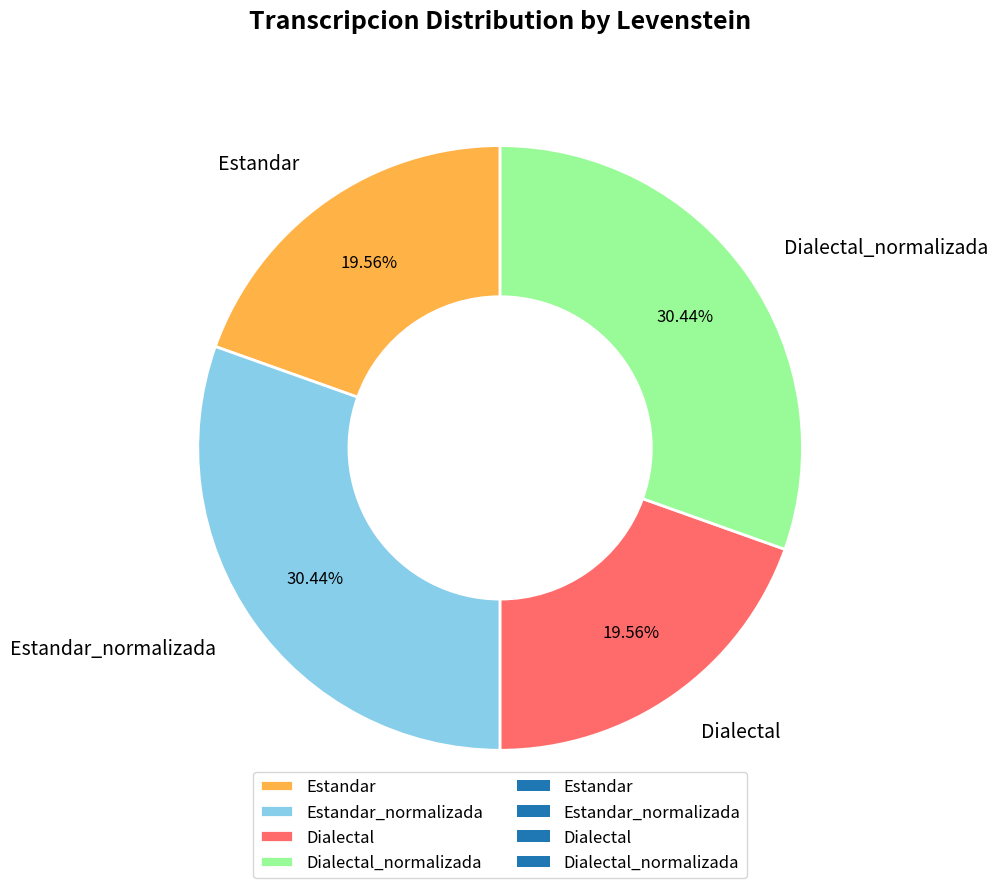

How many slices are in this pie chart?

4